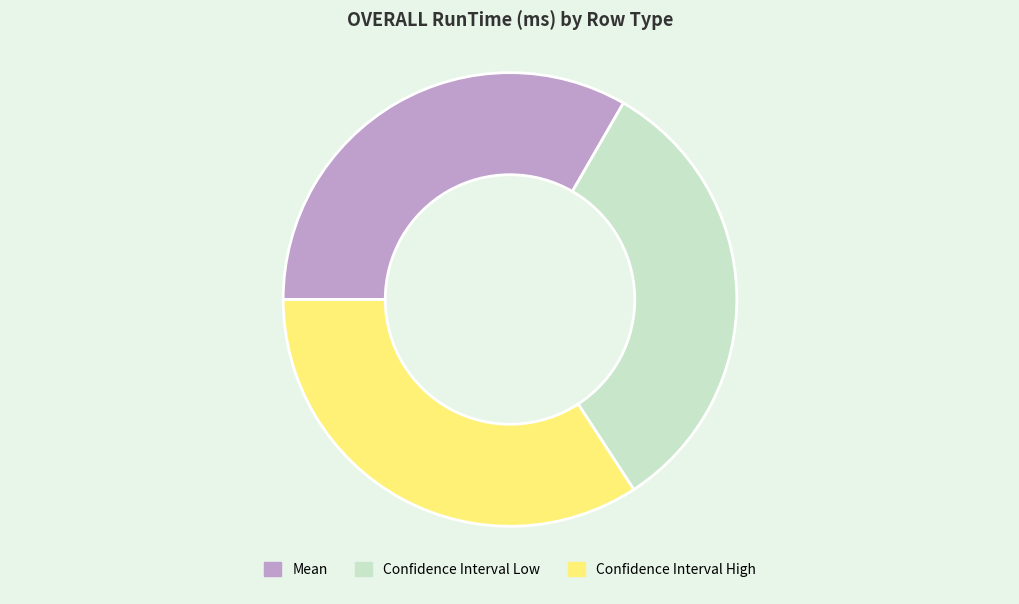

Which slice is the smallest?

Confidence Interval Low